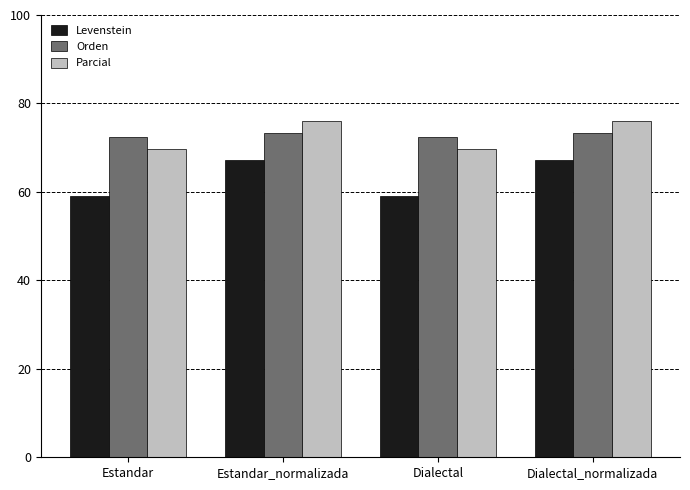

What is the sum of all Orden values?

291.8